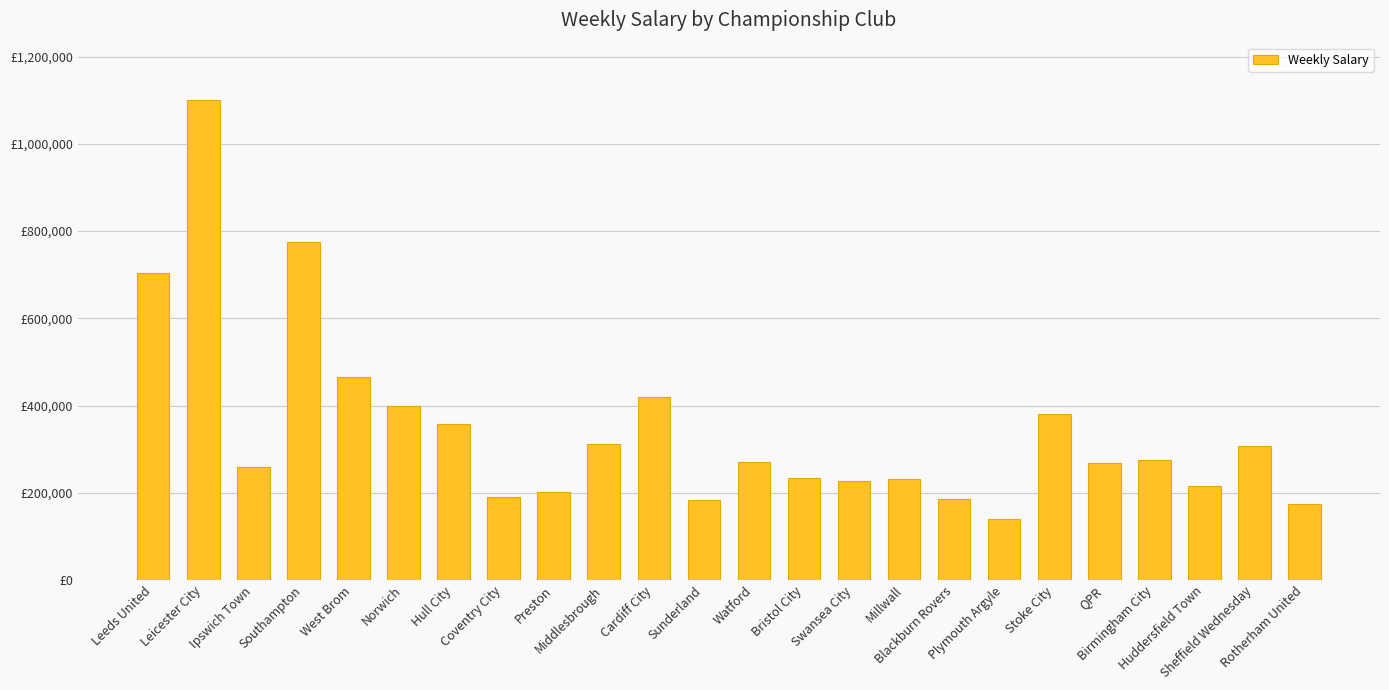

What is the sum of all values?

8274959